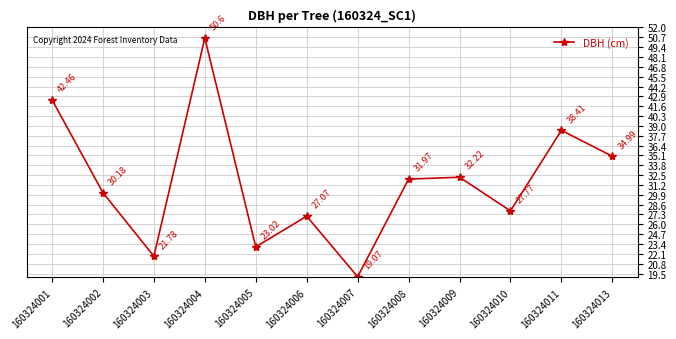

Where does the data first go above 31?

160324001